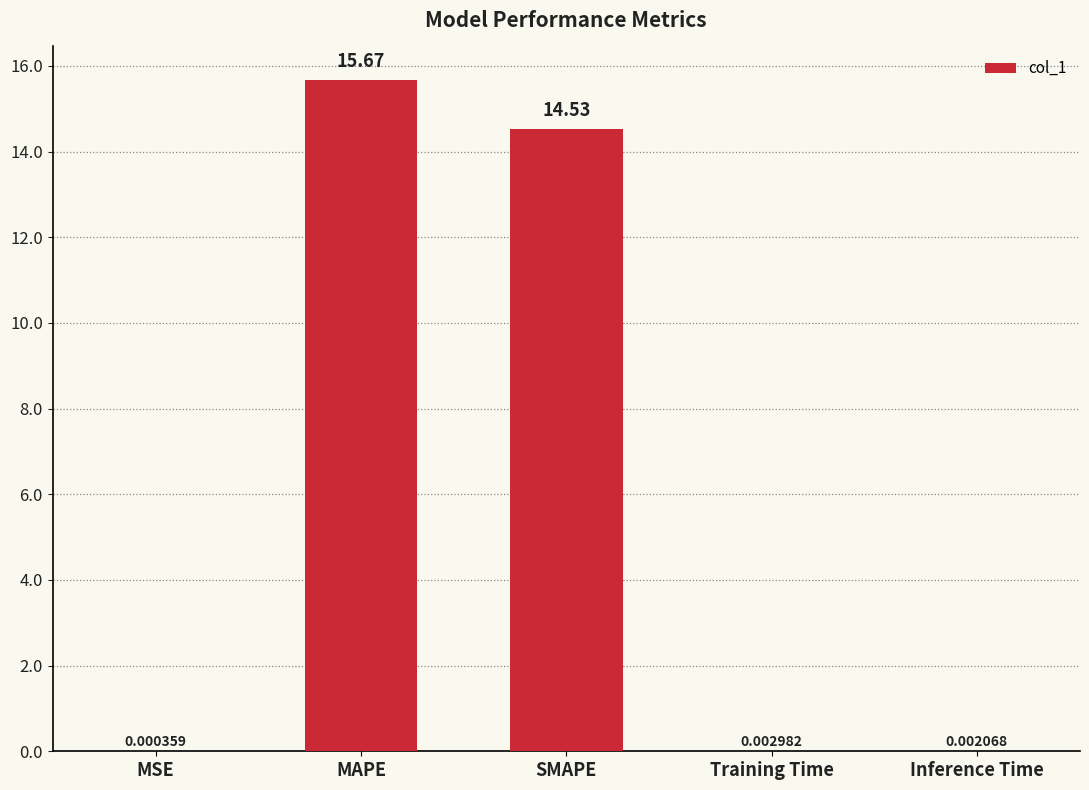

At which category does the chart reach its peak across all series?

MAPE